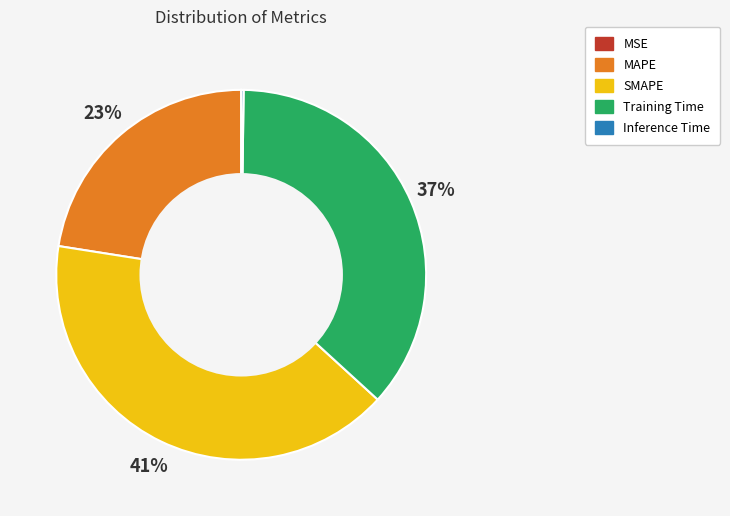

Is there any slice that represents more than half of the pie?

No